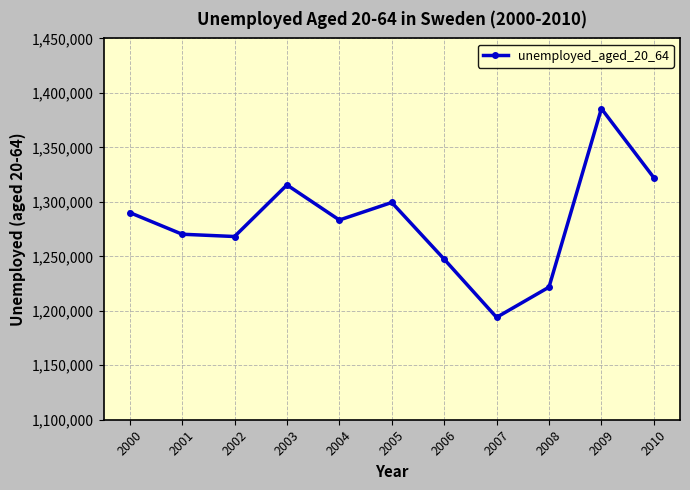

What is the change in value from 2004 to 2009?

+102292